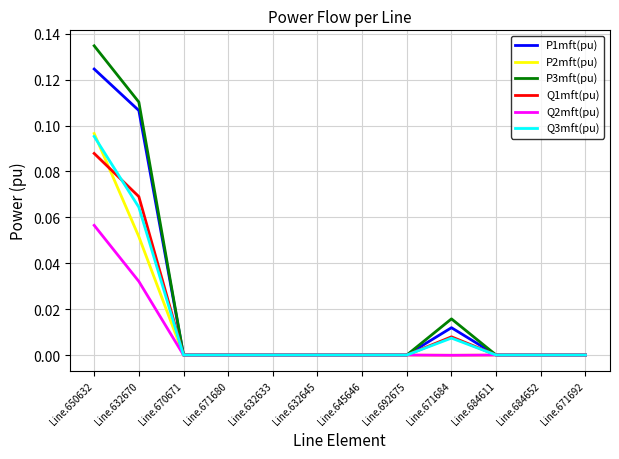

Between Line.632670 and Line.692675, which series saw the biggest shift?

P3mft(pu)